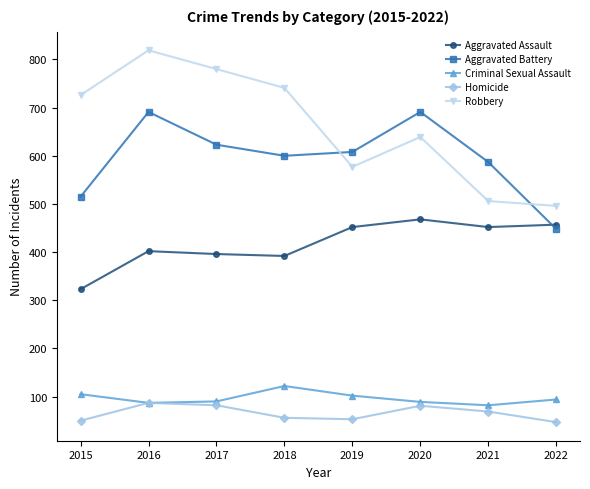

How many data points in Aggravated Assault are less than 452?

4